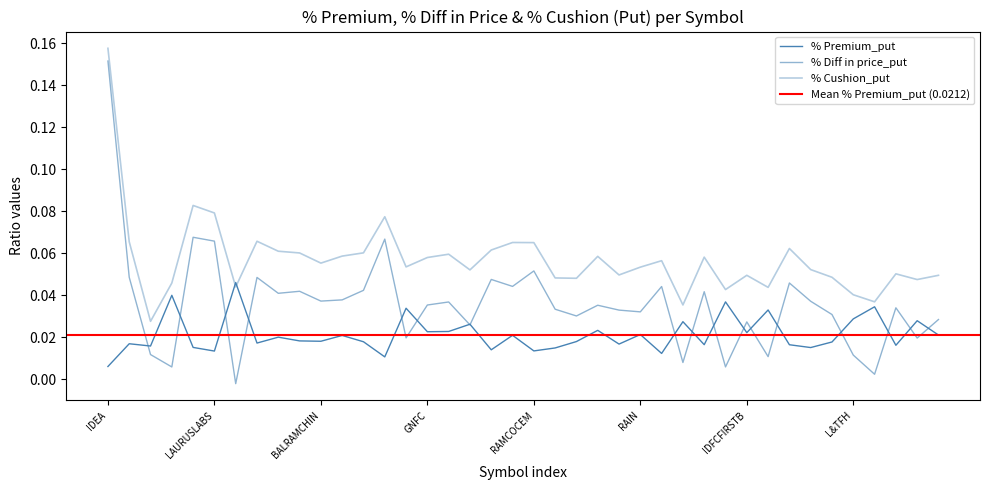

Which label corresponds to the smallest value in the chart?

IBULHSGFIN